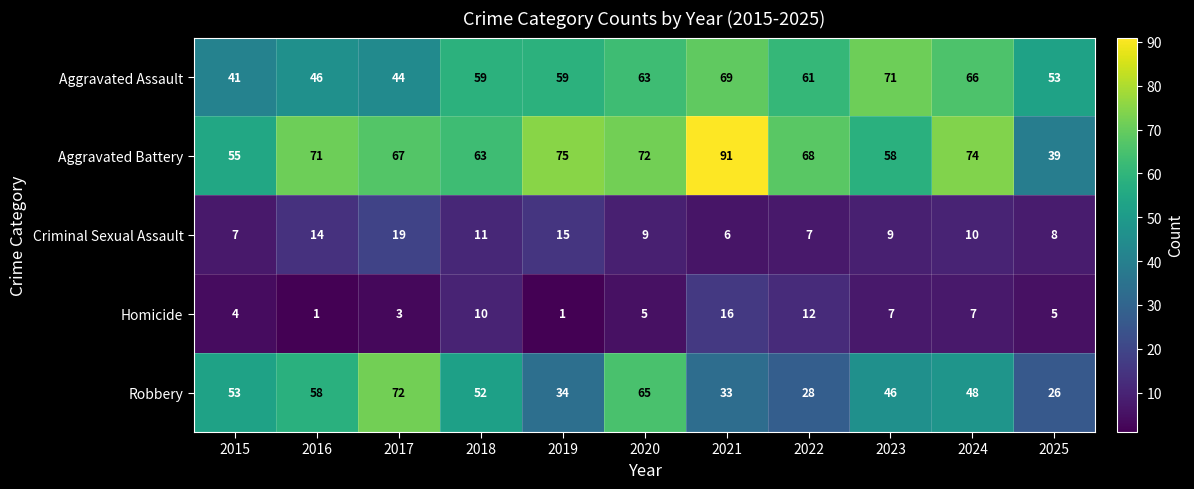

Which series has the largest total across all categories?

Aggravated Battery